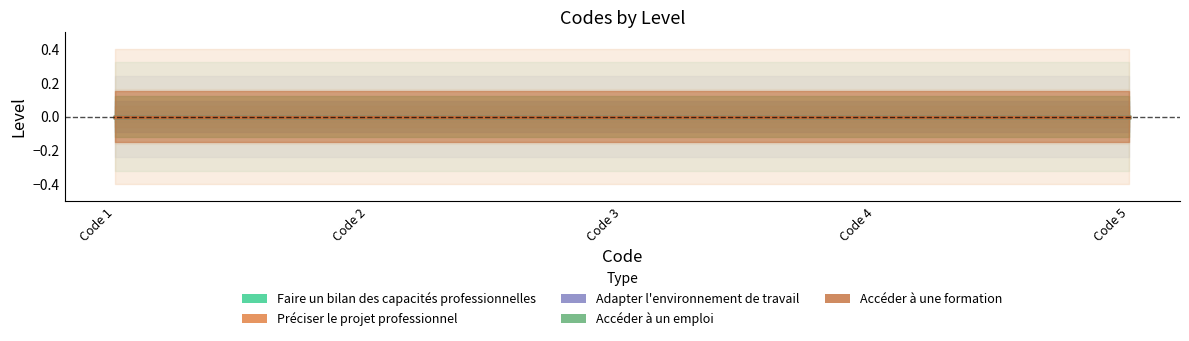

True or false: Accéder à un emploi and Accéder à une formation intersect in this chart.

False